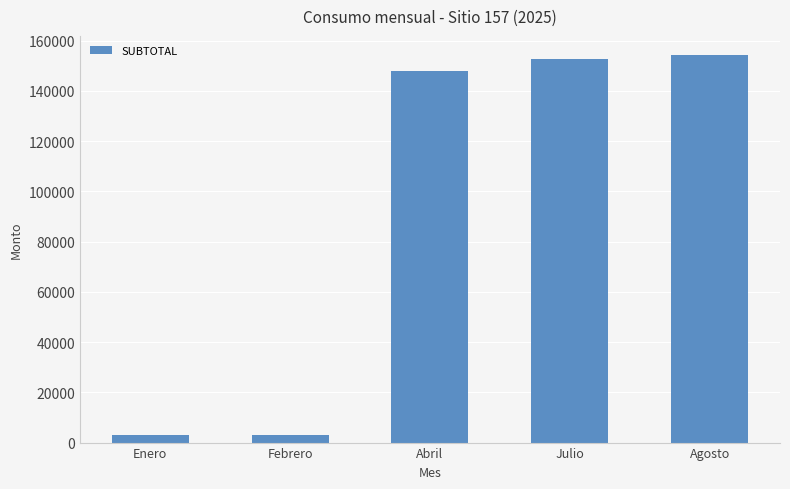

How many data points are less than 147906?

2